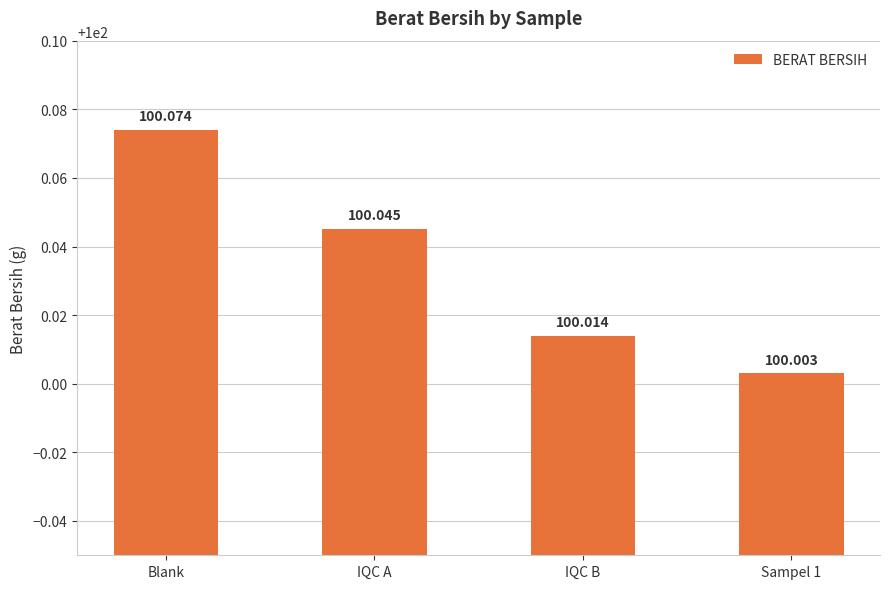

Rank the categories by value from highest to lowest.

Blank, IQC A, IQC B, Sampel 1